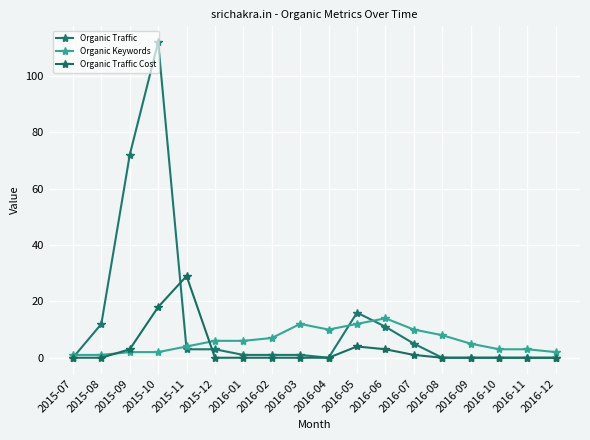

Rank the series by their average value, from lowest to highest.

Organic Traffic Cost, Organic Keywords, Organic Traffic